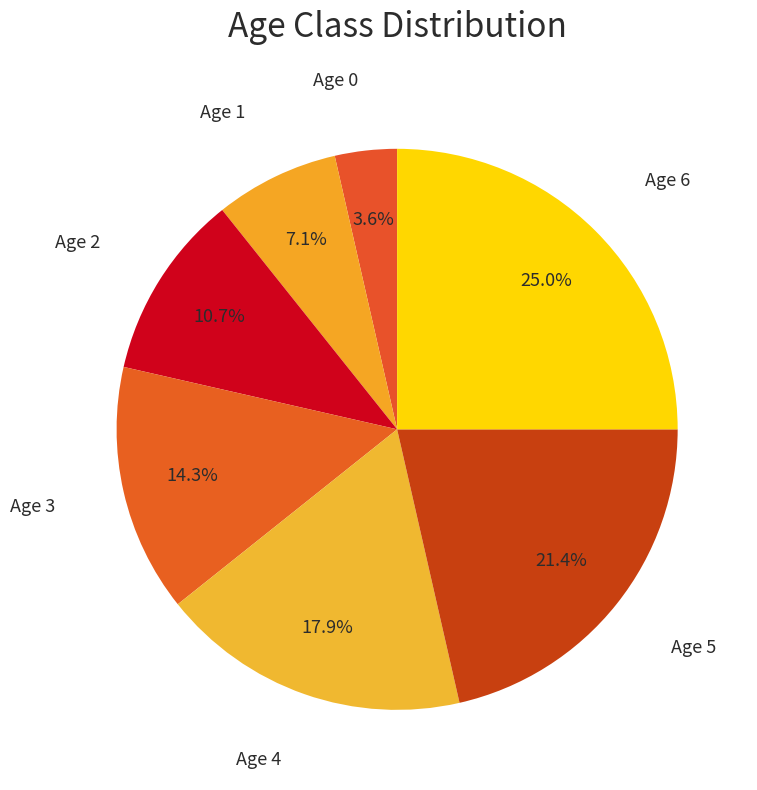

What is the total percentage of Age 2 and Age 6?

35.7%